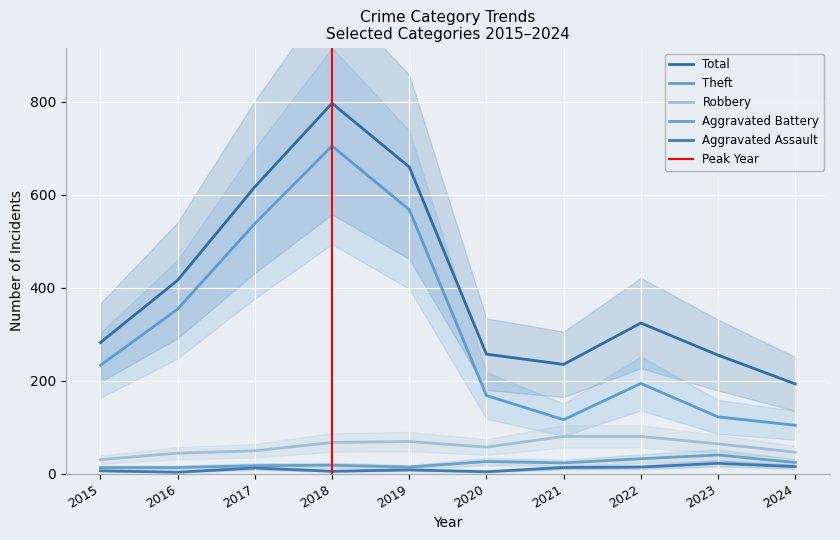

What is the sum of the Aggravated Assault values at 2016 and 2024?

18